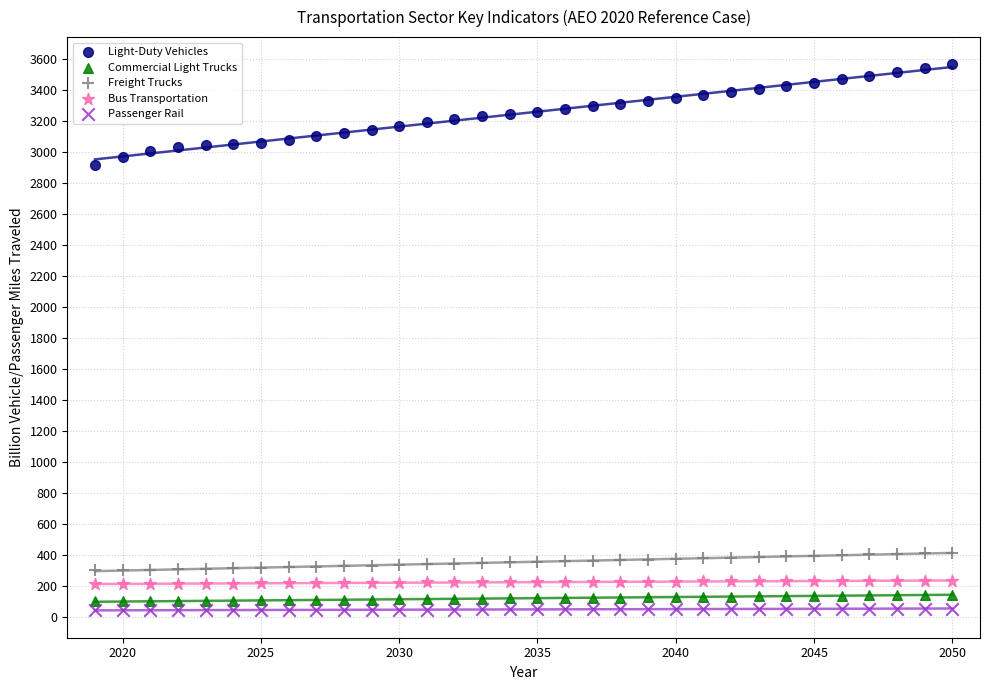

Across all data points, what is the range of X values (max minus min)?

31.0